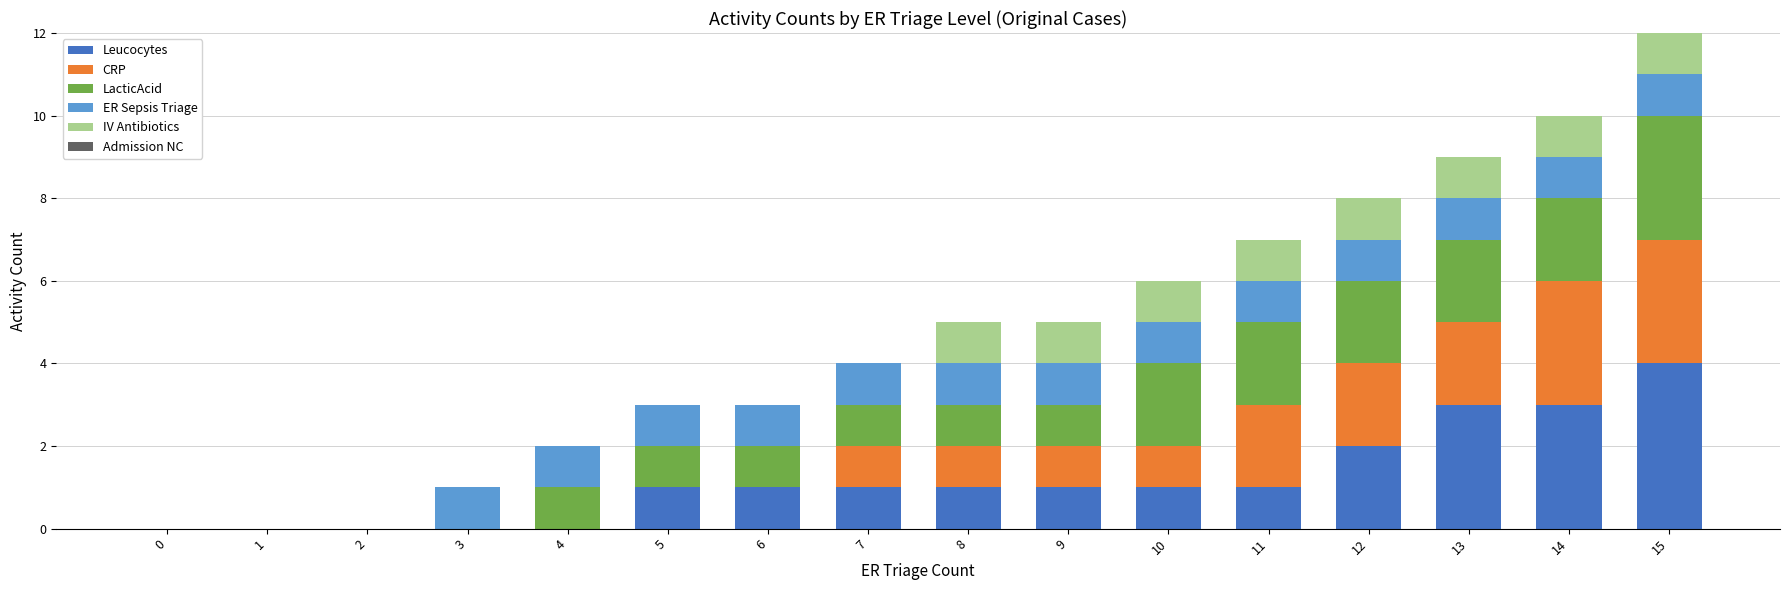

At which label is Leucocytes closest to 2?

12